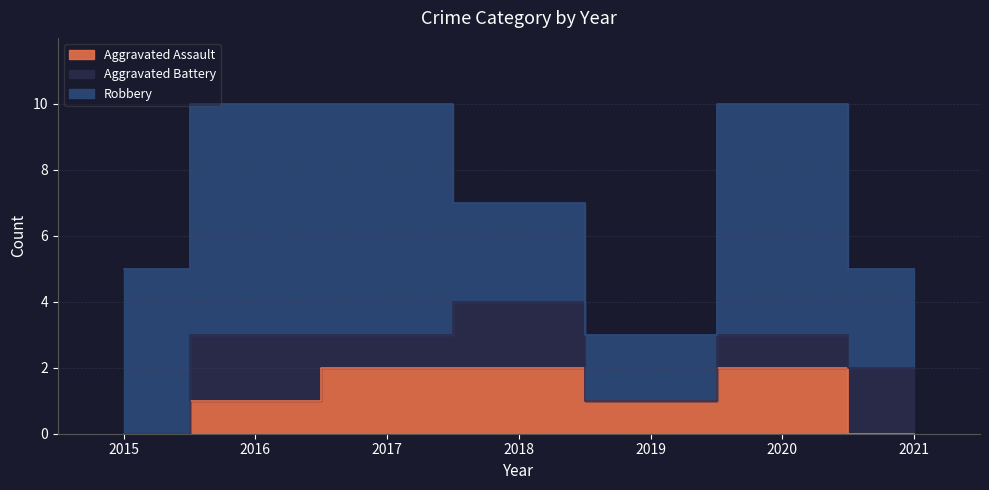

Reading right to left, transcribe all the data shown in this chart.

Aggravated Assault: 0	2	1	2	2	1	0
Aggravated Battery: 2	1	0	2	1	2	0
Robbery: 3	7	2	3	7	7	5